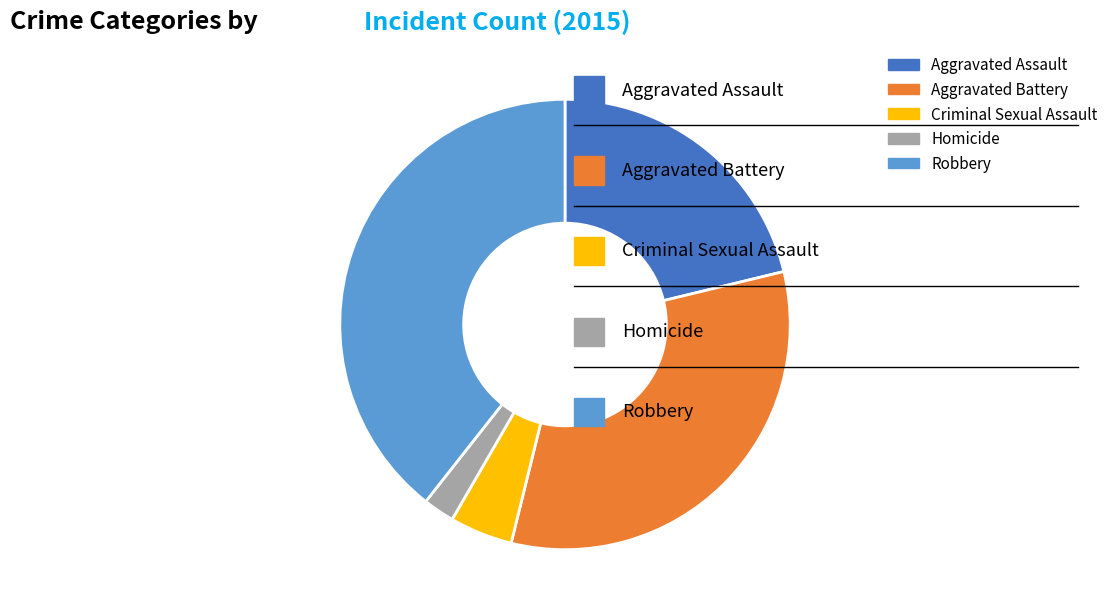

Which category has the smallest portion of the pie?

Homicide